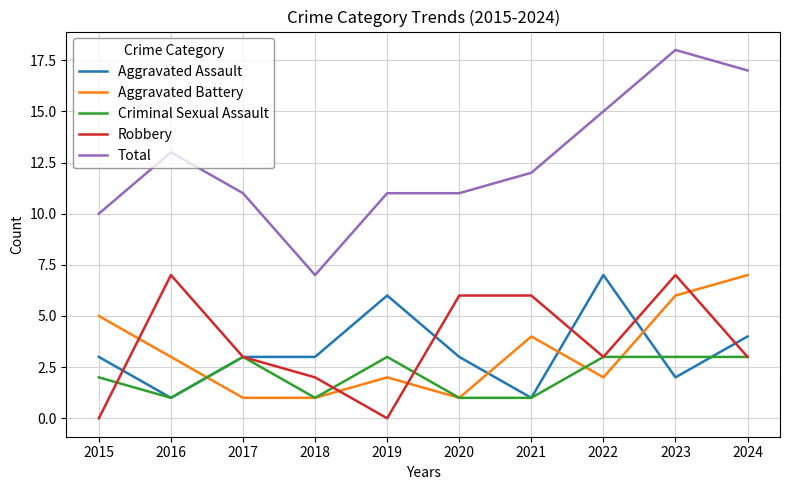

Is this an area chart (filled region under the line)?

No